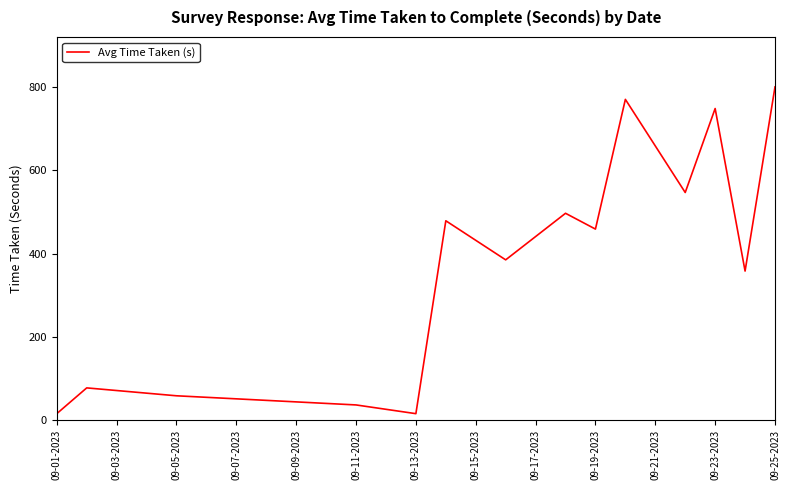

What is the maximum value shown in the chart?

801